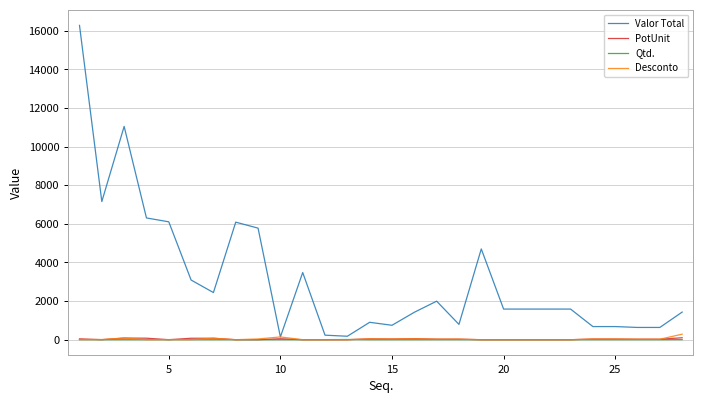

Which series has the largest range (max minus min)?

Valor Total